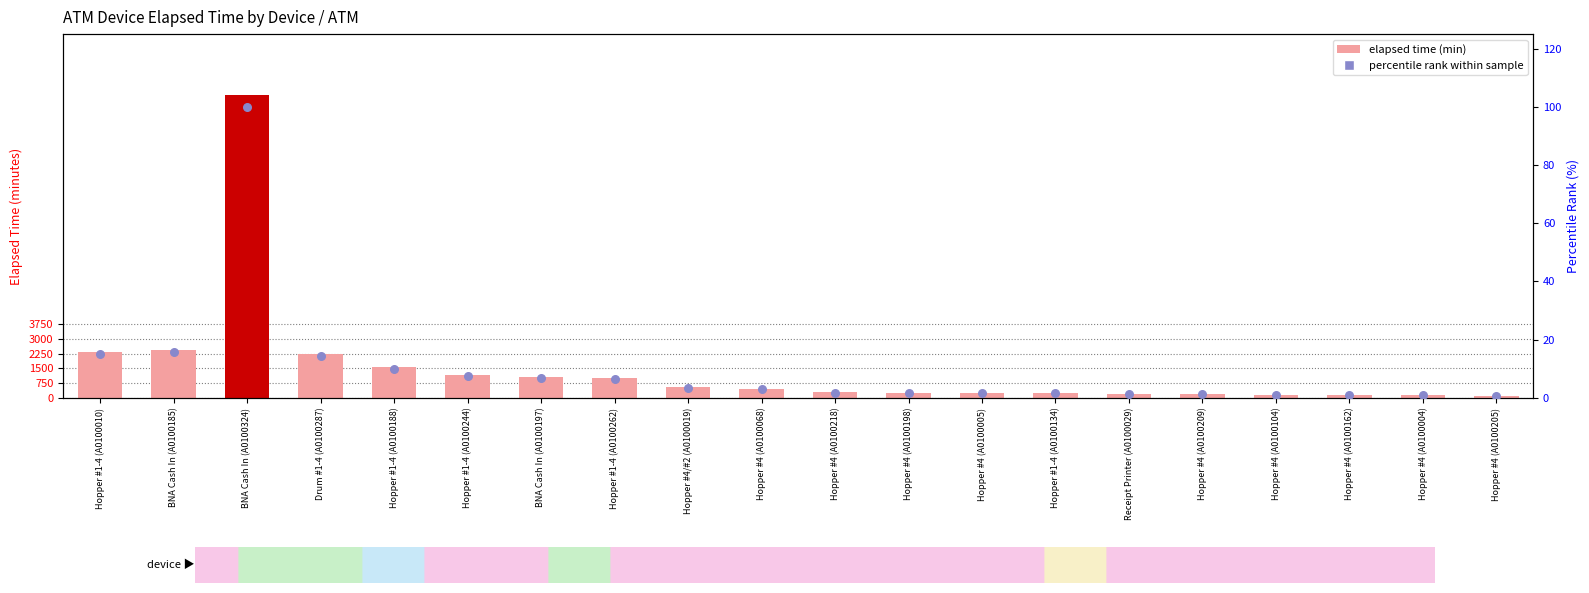

Which series contains the lowest Y value?

Percentile rank within sample